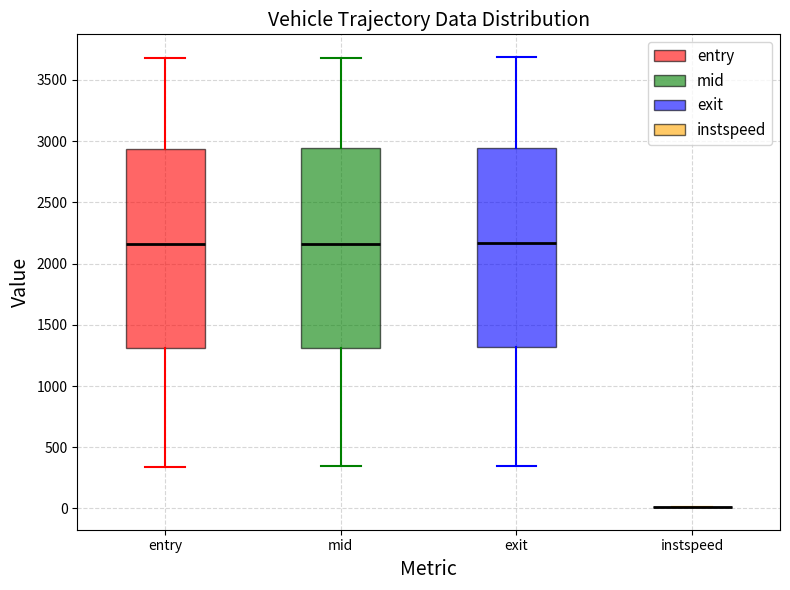

Reading left to right, read every box against the y-axis: the position of its median line, the range the box covers, and the ends of its whiskers. The values are not printed on the chart, so give them approximately, as read against the axis.

entry: median 2150, box 1300 to 2950, whiskers 350 to 3700
mid: median 2150, box 1300 to 2950, whiskers 350 to 3700
exit: median 2150, box 1300 to 2950, whiskers 350 to 3700
instspeed: box collapsed to a line at 0, whiskers 0 to 0